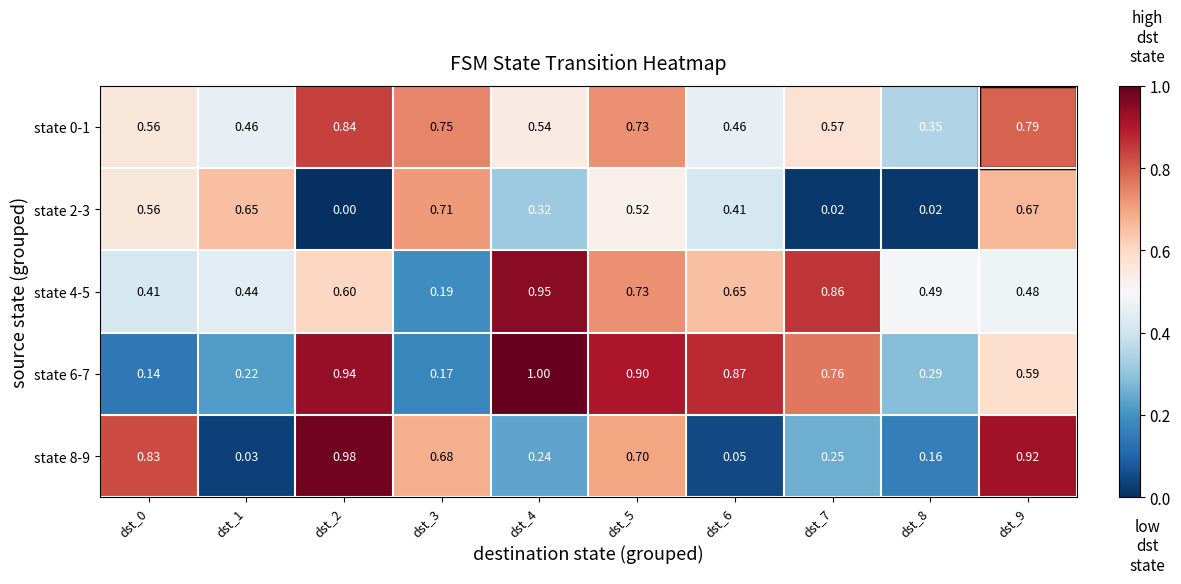

Is the value of state 0-1 at dst_2 greater than the value of state 2-3 at dst_4?

Yes